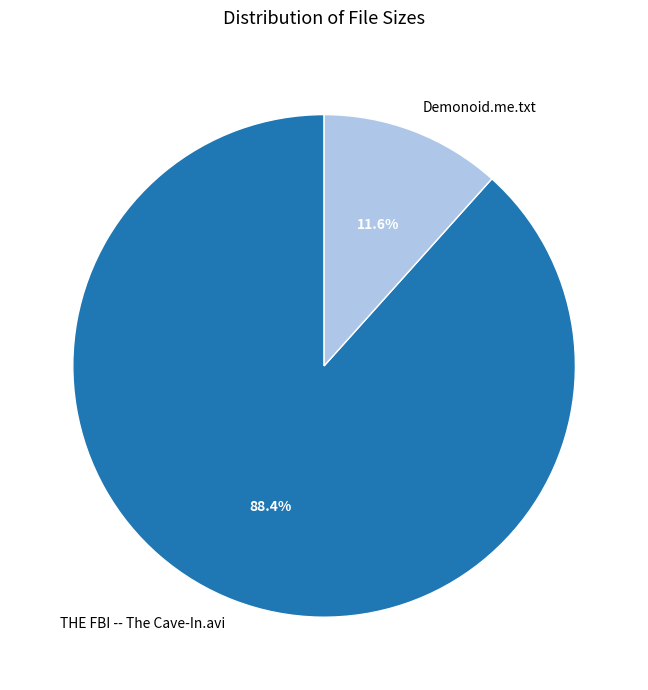

Is it true that Demonoid.me.txt is 12% of the pie?

True